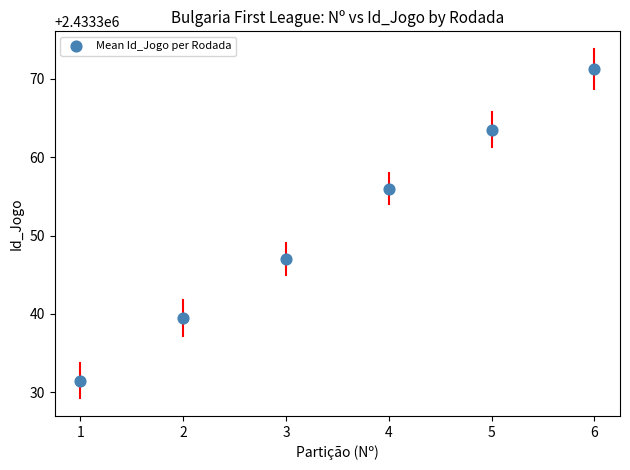

What Y value in the scatter plot is closest to 2433351?

2433347.0